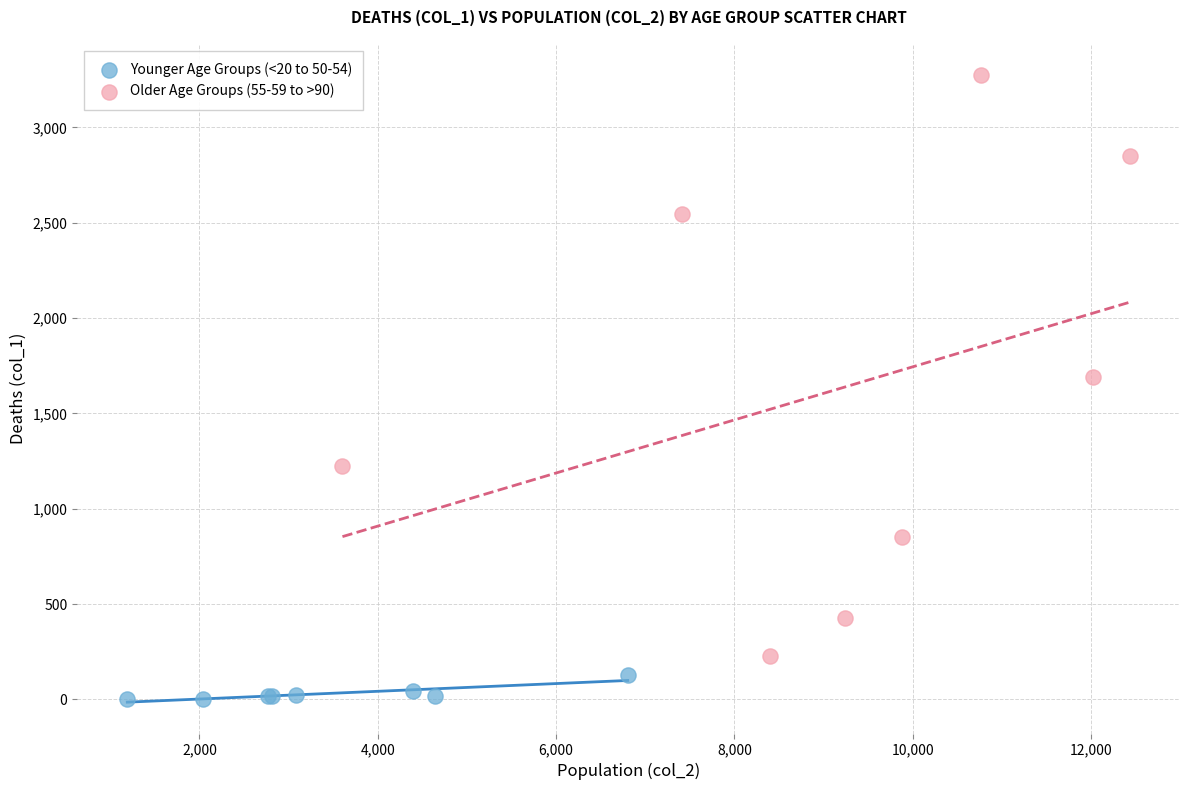

Which series reaches the maximum Y coordinate?

Older Age Groups (55-59 to >90)